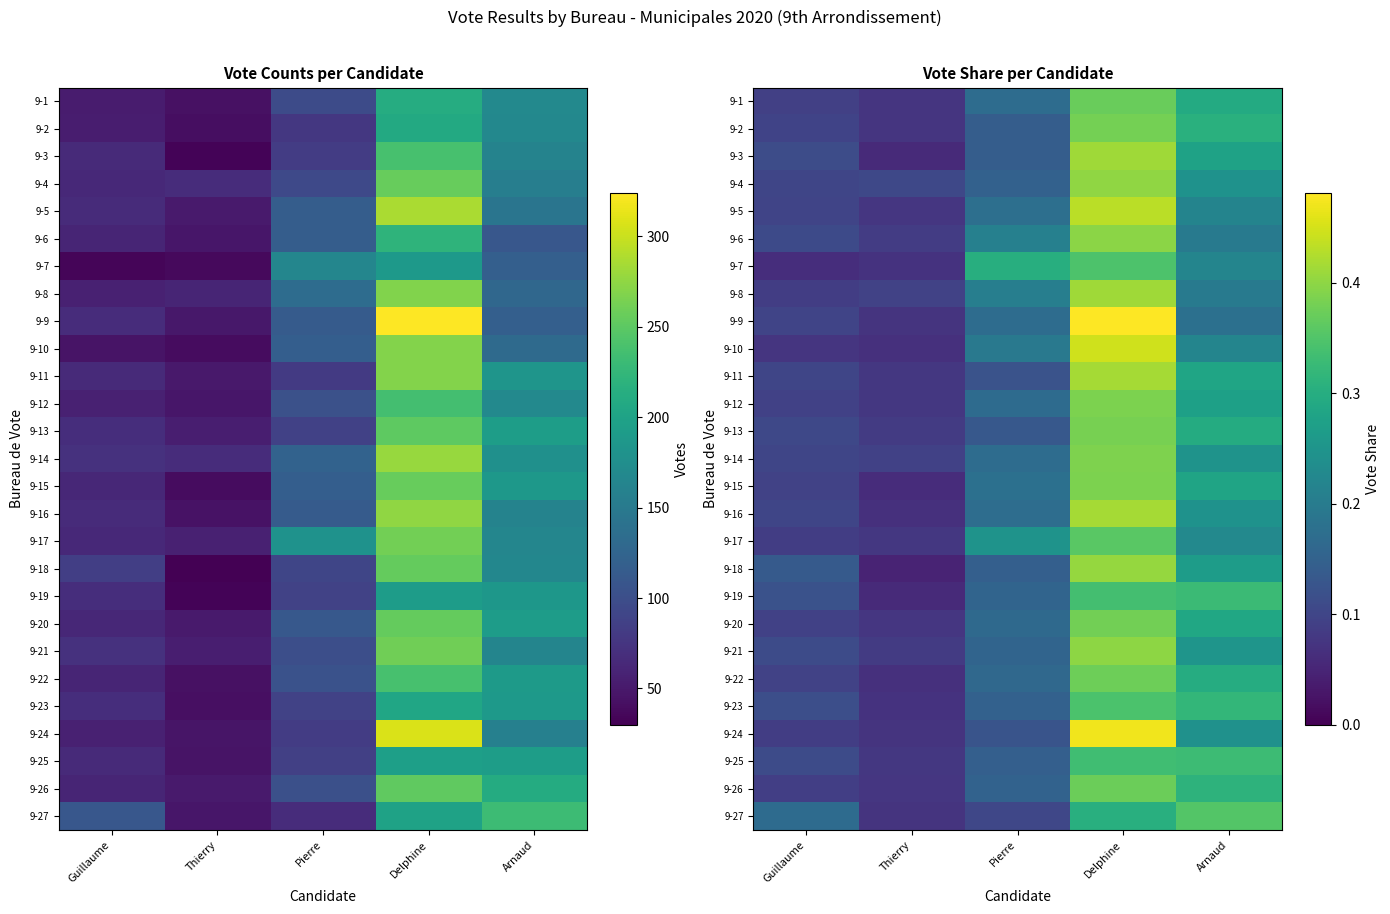

Which series has the widest spread of values?

9-9